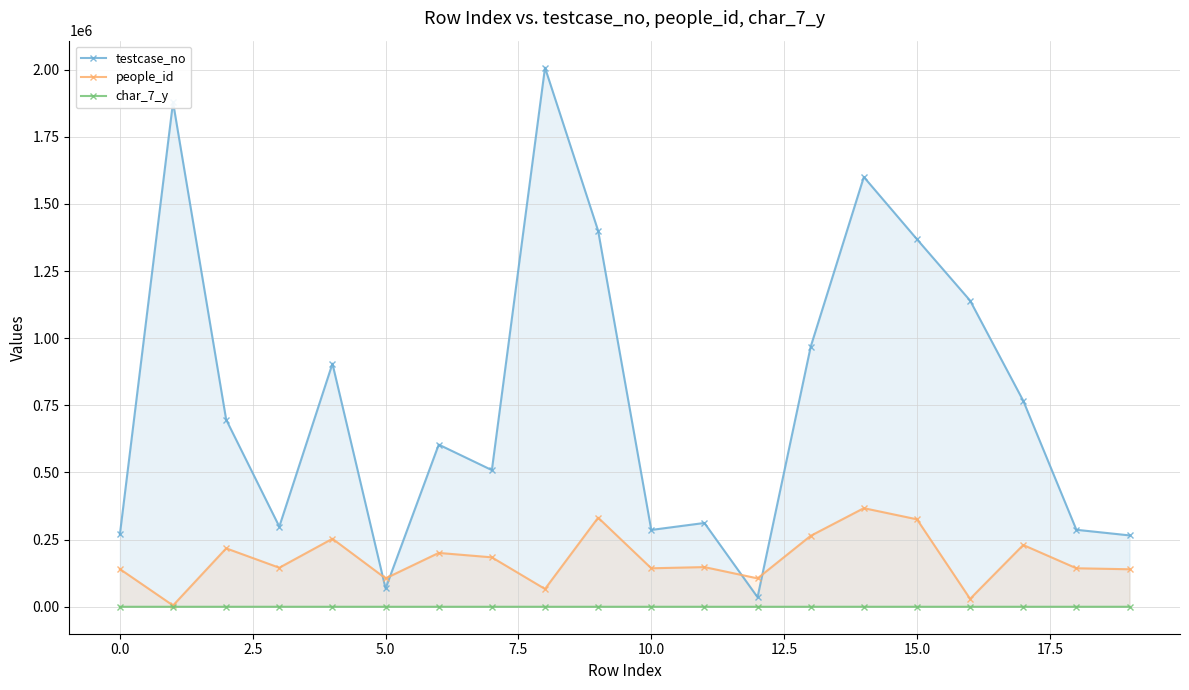

Which series has the largest range (max minus min)?

testcase_no